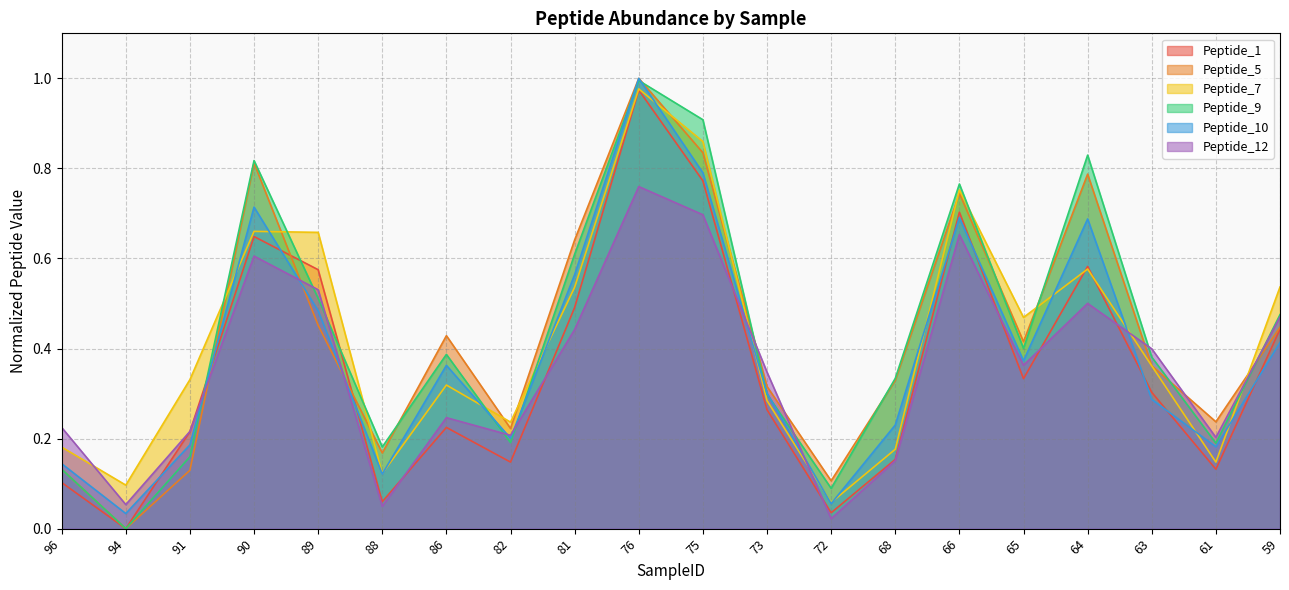

At which label is Peptide_5 closest to 0?

94